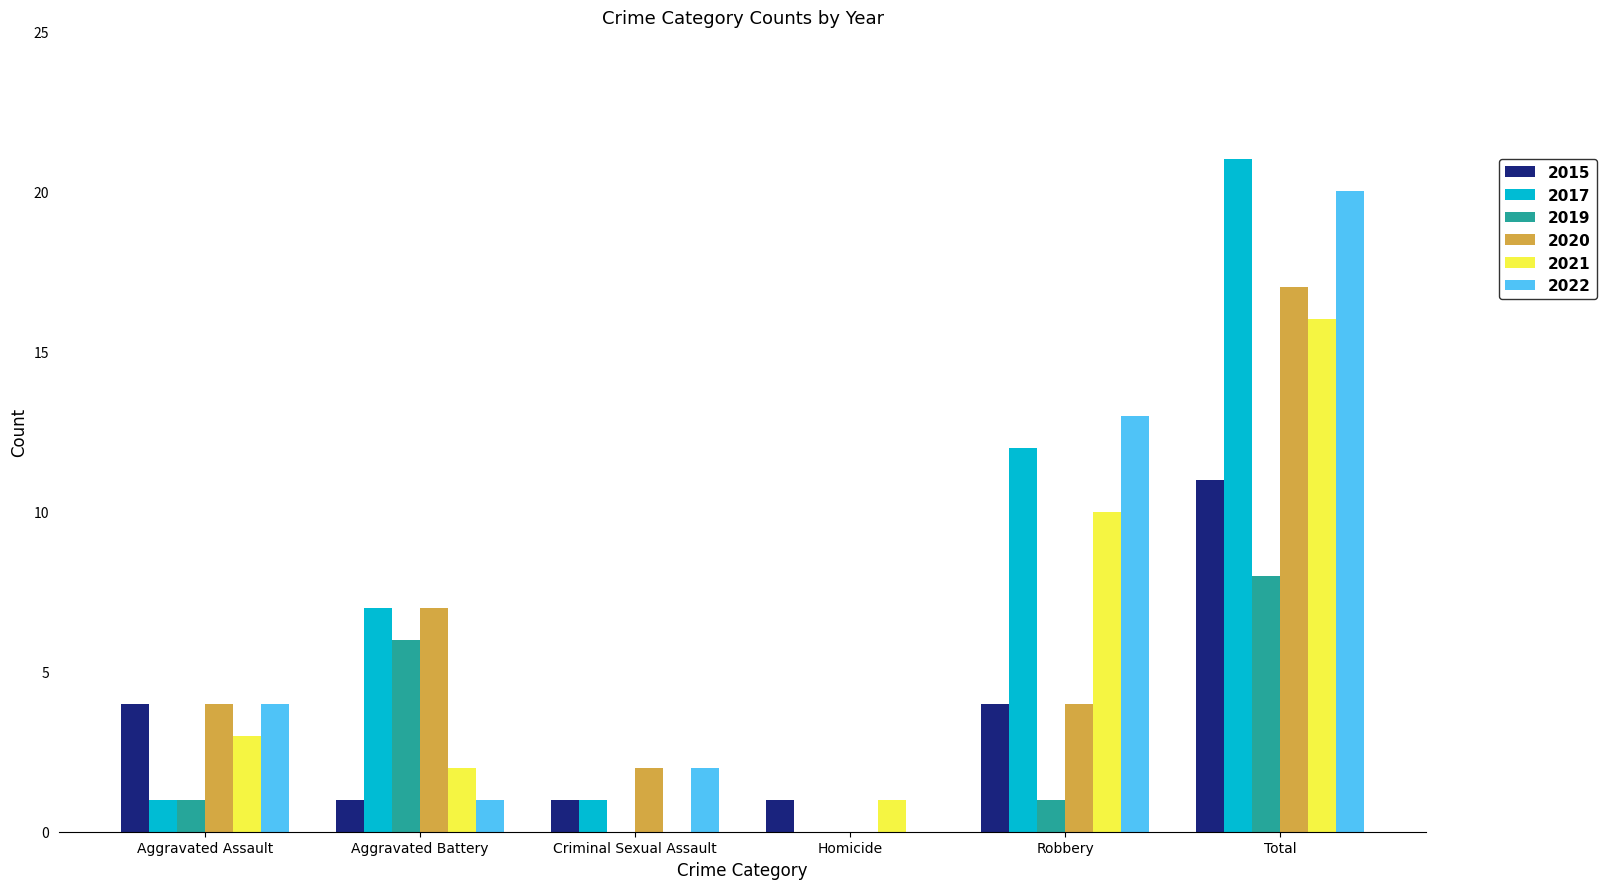

Does the chart contain stacked bars?

No